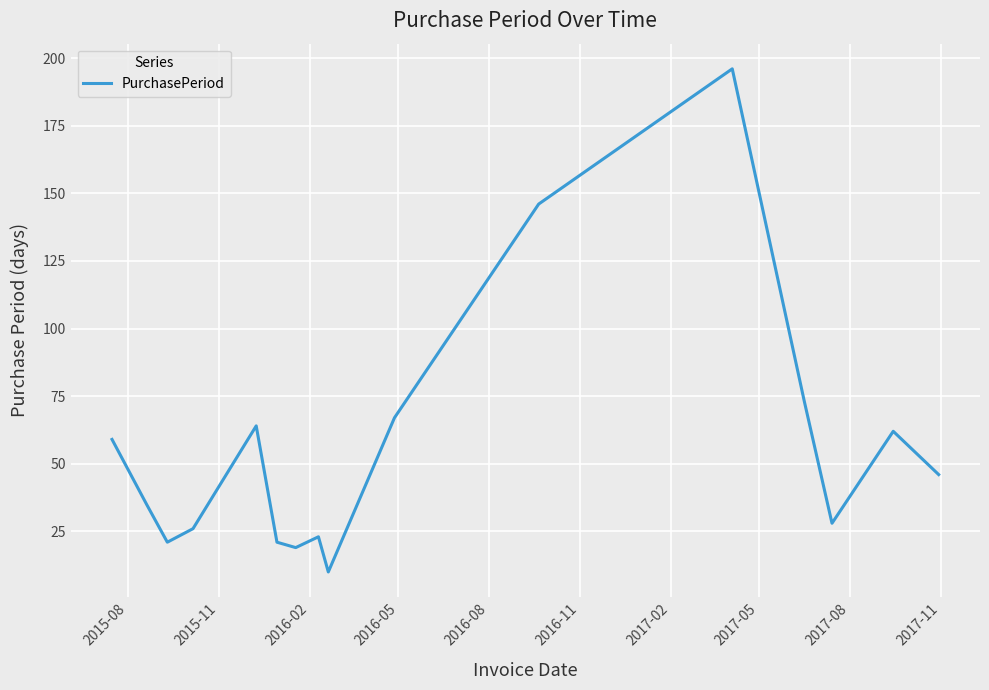

What is the maximum value shown in the chart?

196